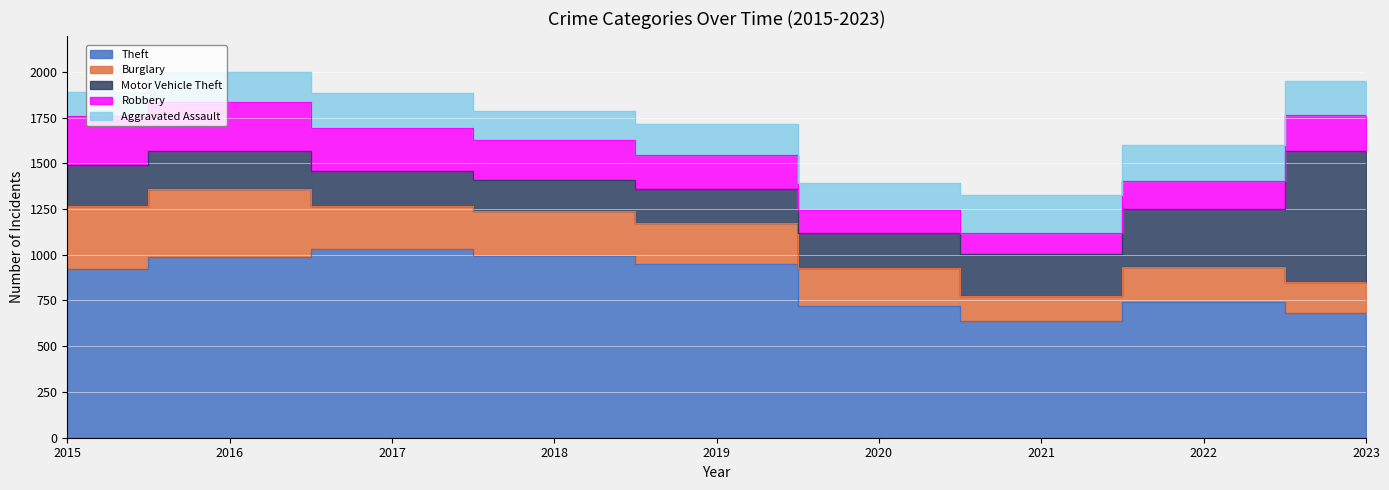

What is the lowest value of the Theft series?

639